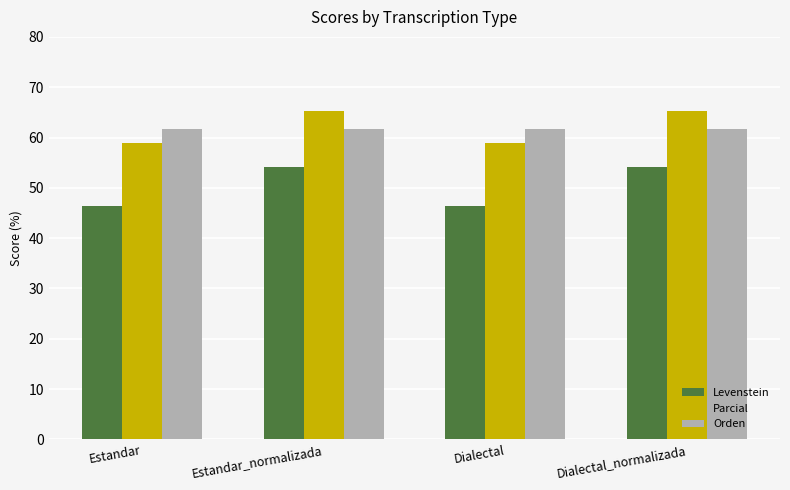

Reading left to right, list all the values displayed in this chart.

Levenstein: 46.4	54.1	46.4	54.1
Parcial: 58.8	65.3	58.8	65.3
Orden: 61.7	61.7	61.7	61.7